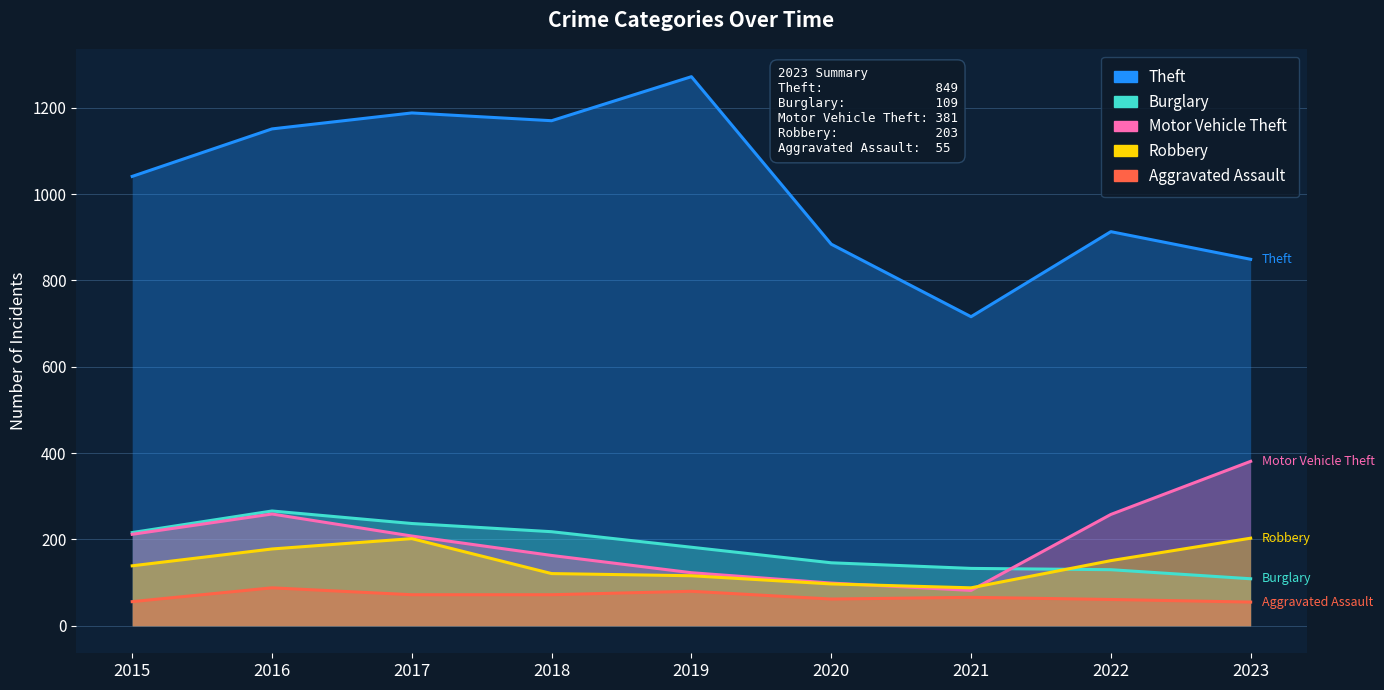

True or false: Burglary has more than 0 points higher than both neighbors.

True